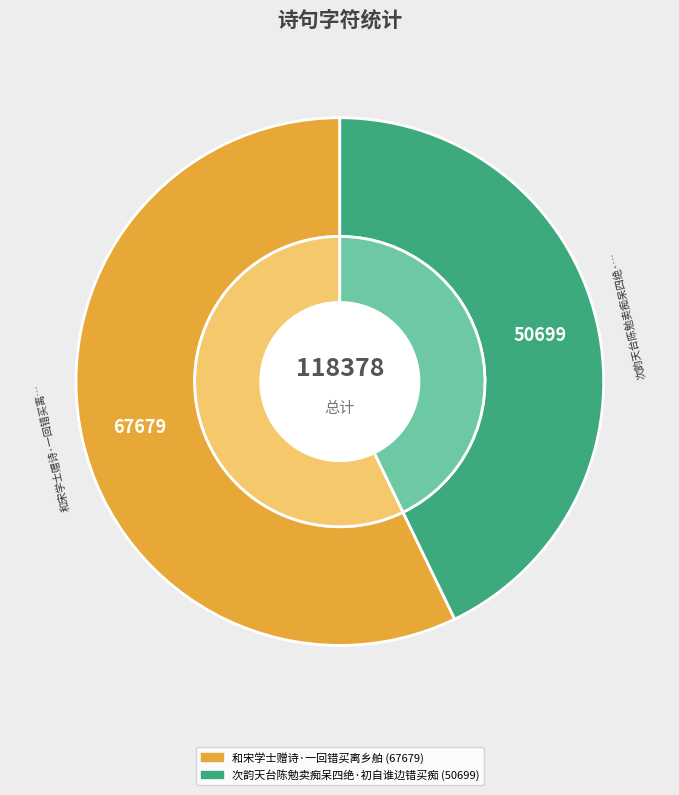

Count the number of slices in the pie.

2